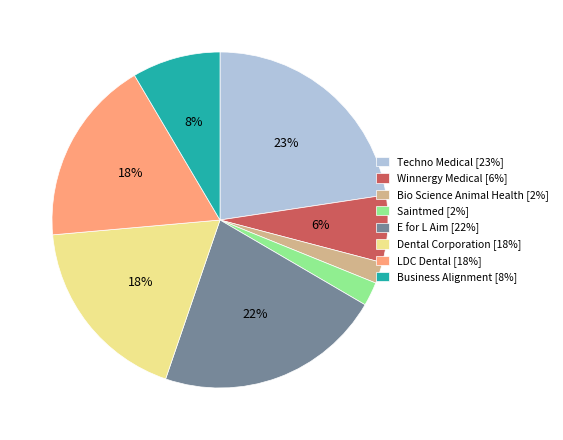

Do Techno Medical [23%] and Bio Science Animal Health [2%] together represent more than half of the pie?

No